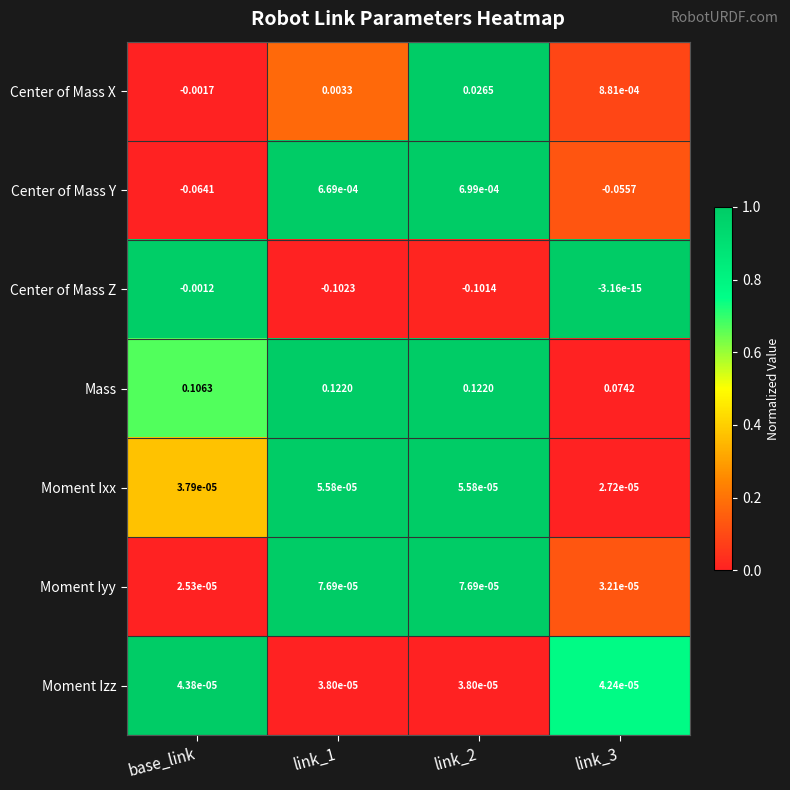

Which series has the largest range (max minus min)?

Center of Mass Z